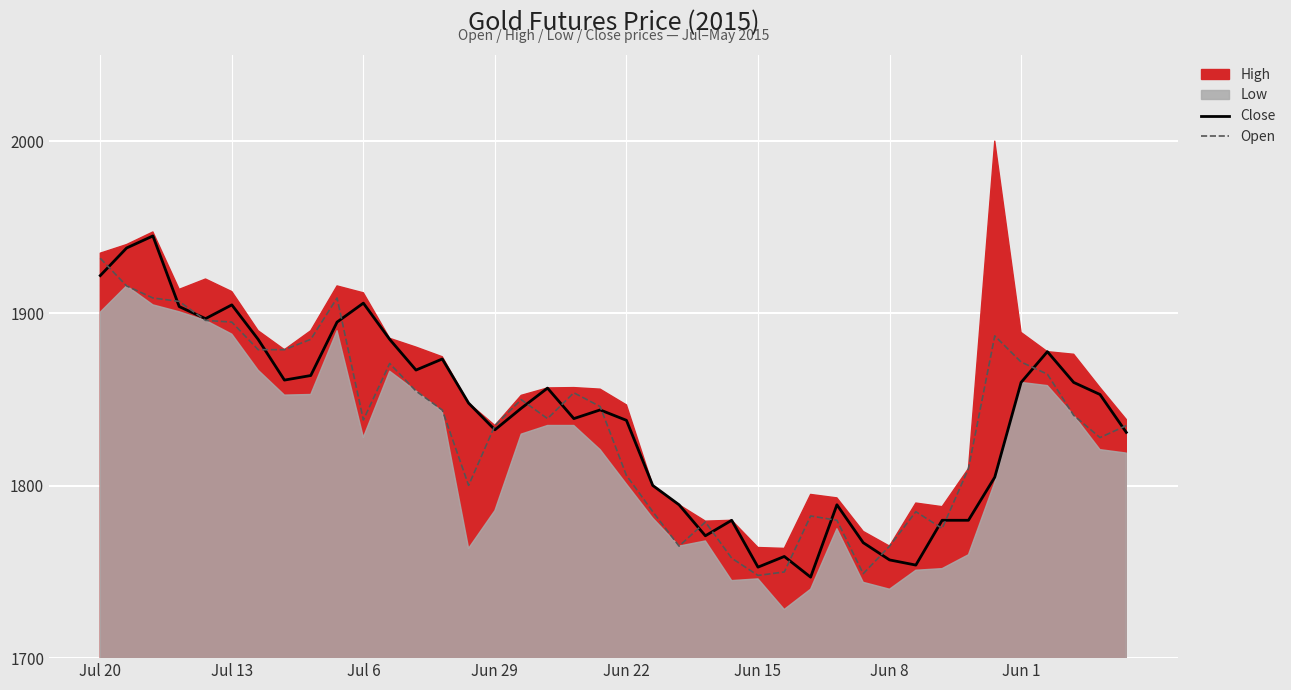

The value of Open at Jul 6 is 1838.2. True or false?

True